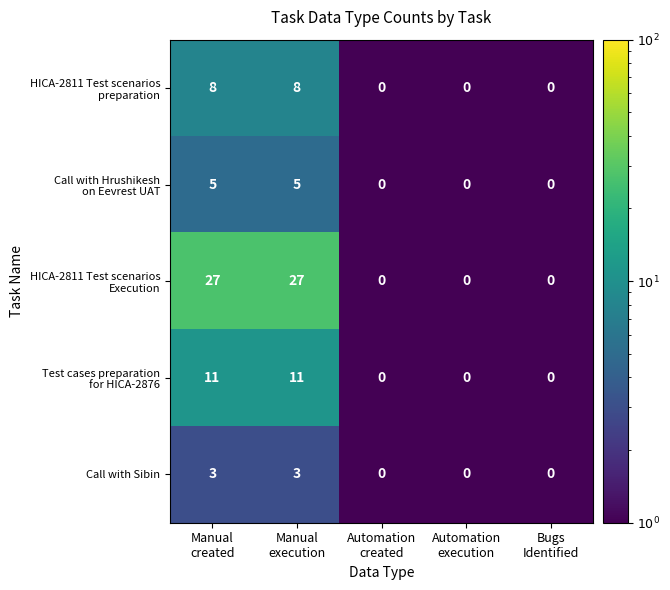

Count the number of categories in the chart.

5